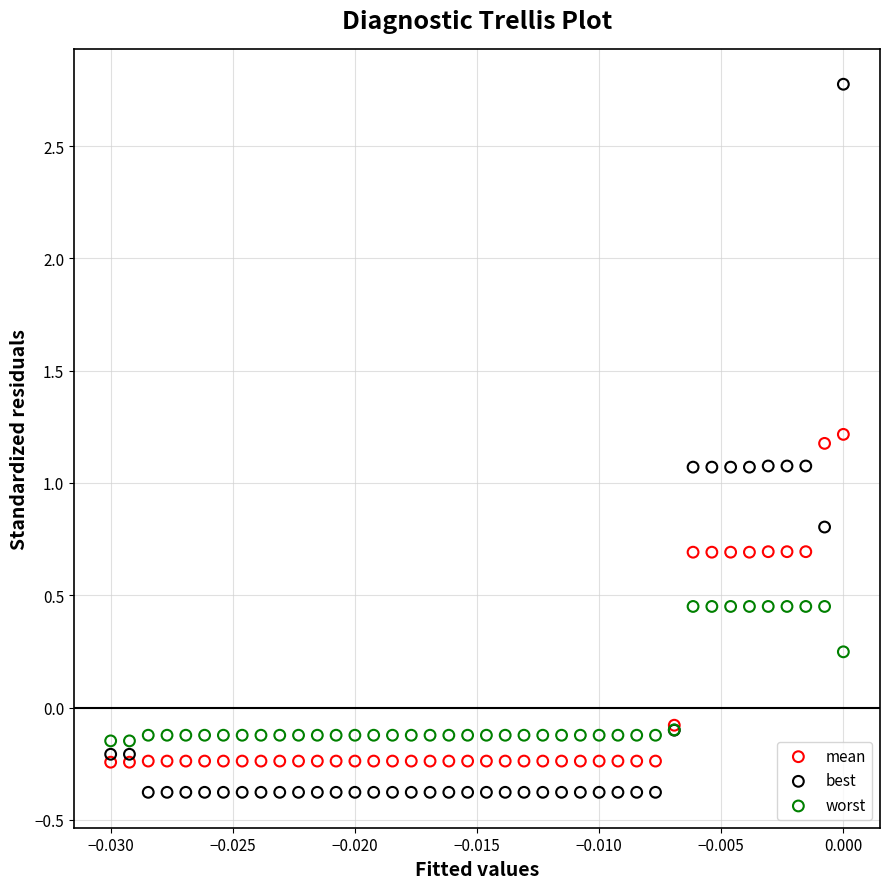

Which series has the largest Y range (max minus min)?

best